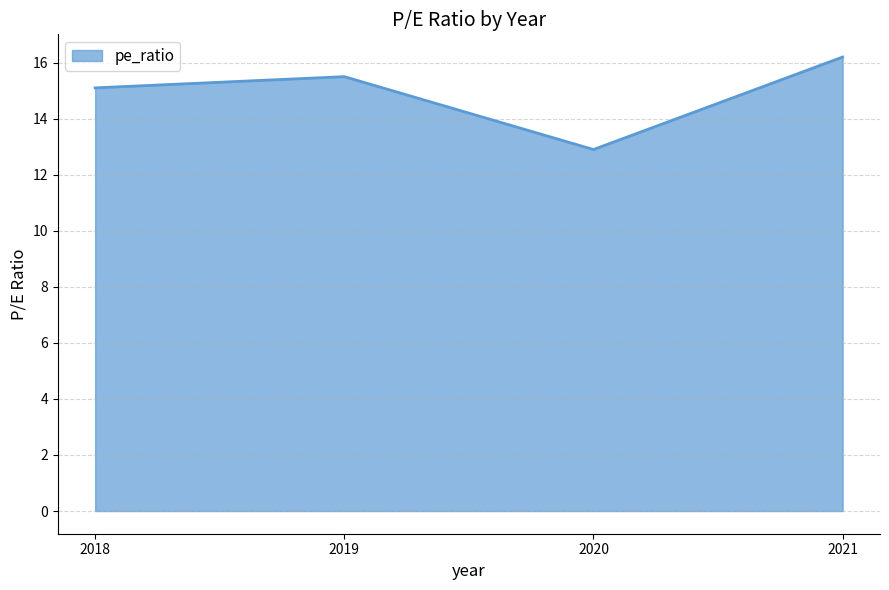

What is the minimum value shown in the chart?

12.9